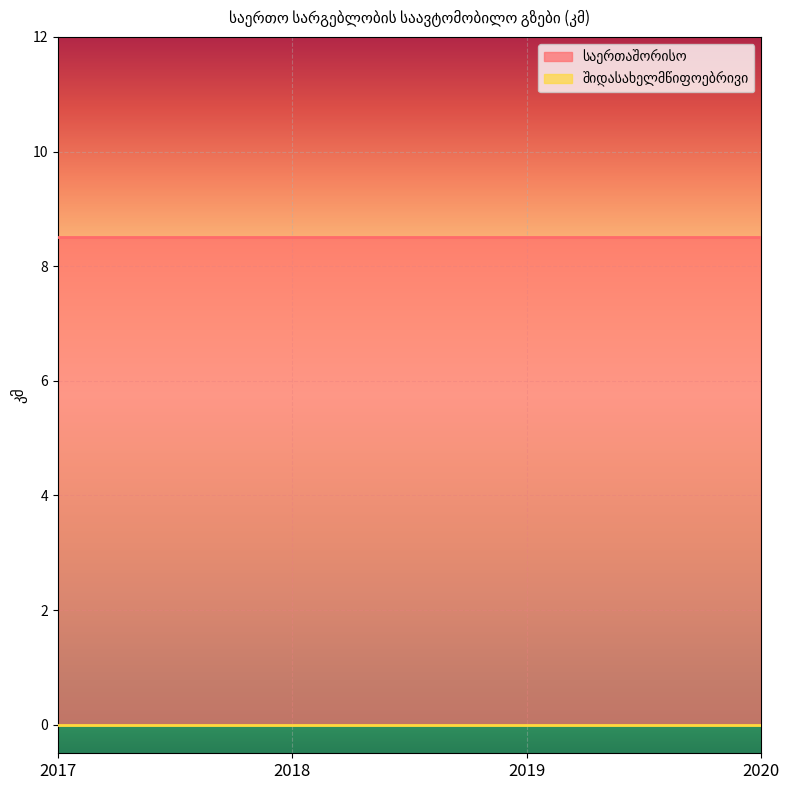

At which label does შიდასახელმწიფოებრივი reach its peak?

2017